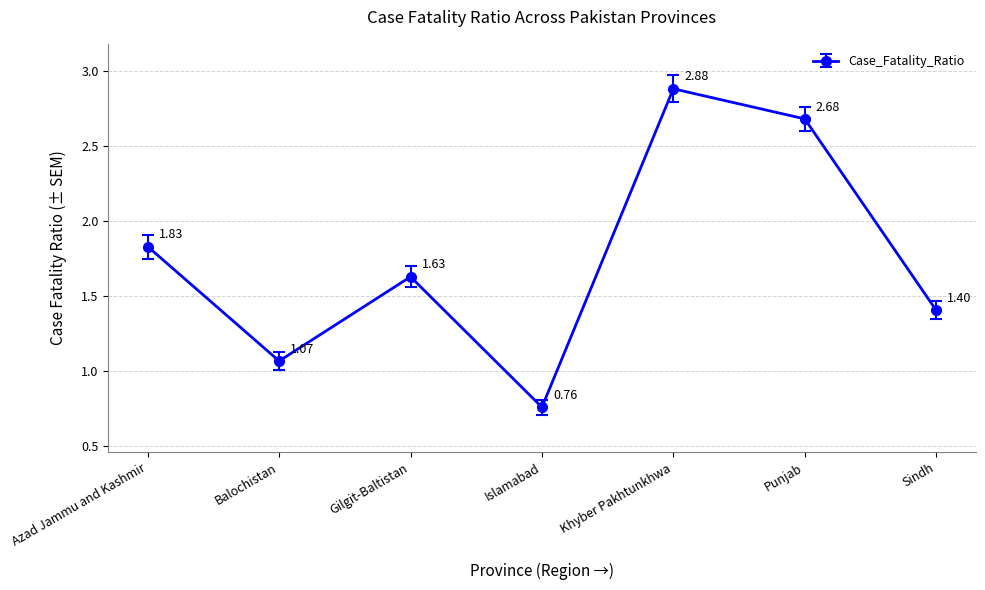

What is the difference between the values at Sindh and Gilgit-Baltistan?

0.2